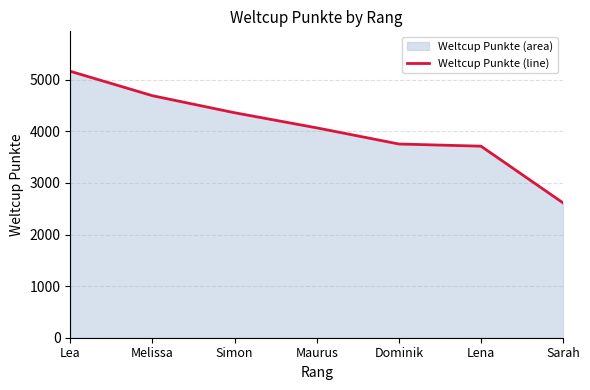

List the labels in order of value, smallest first.

Sarah, Lena, Dominik, Maurus, Simon, Melissa, Lea